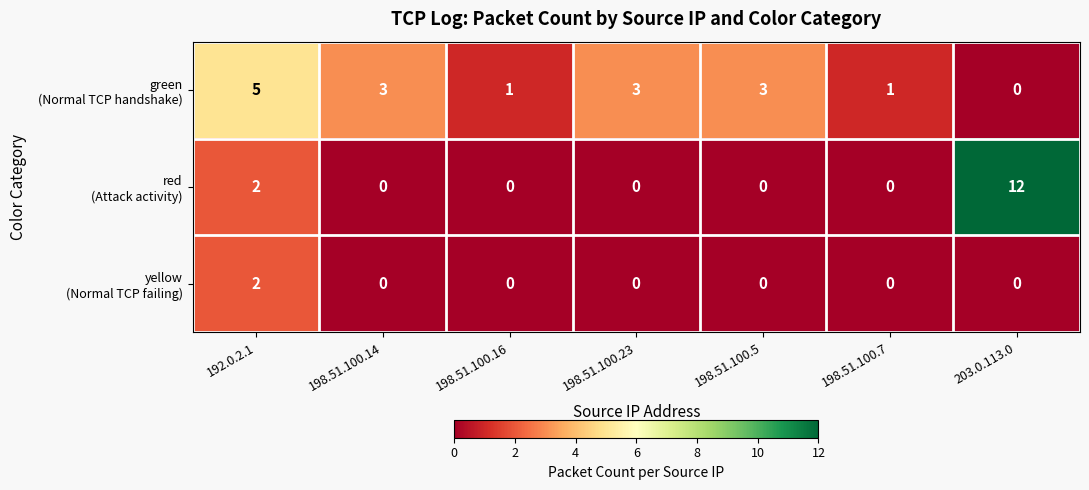

What is the spread (max minus min) of values at 192.0.2.1?

3